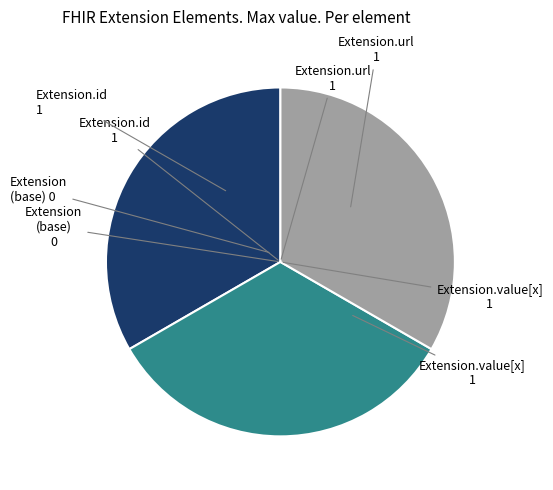

Is there a majority slice in this chart?

No